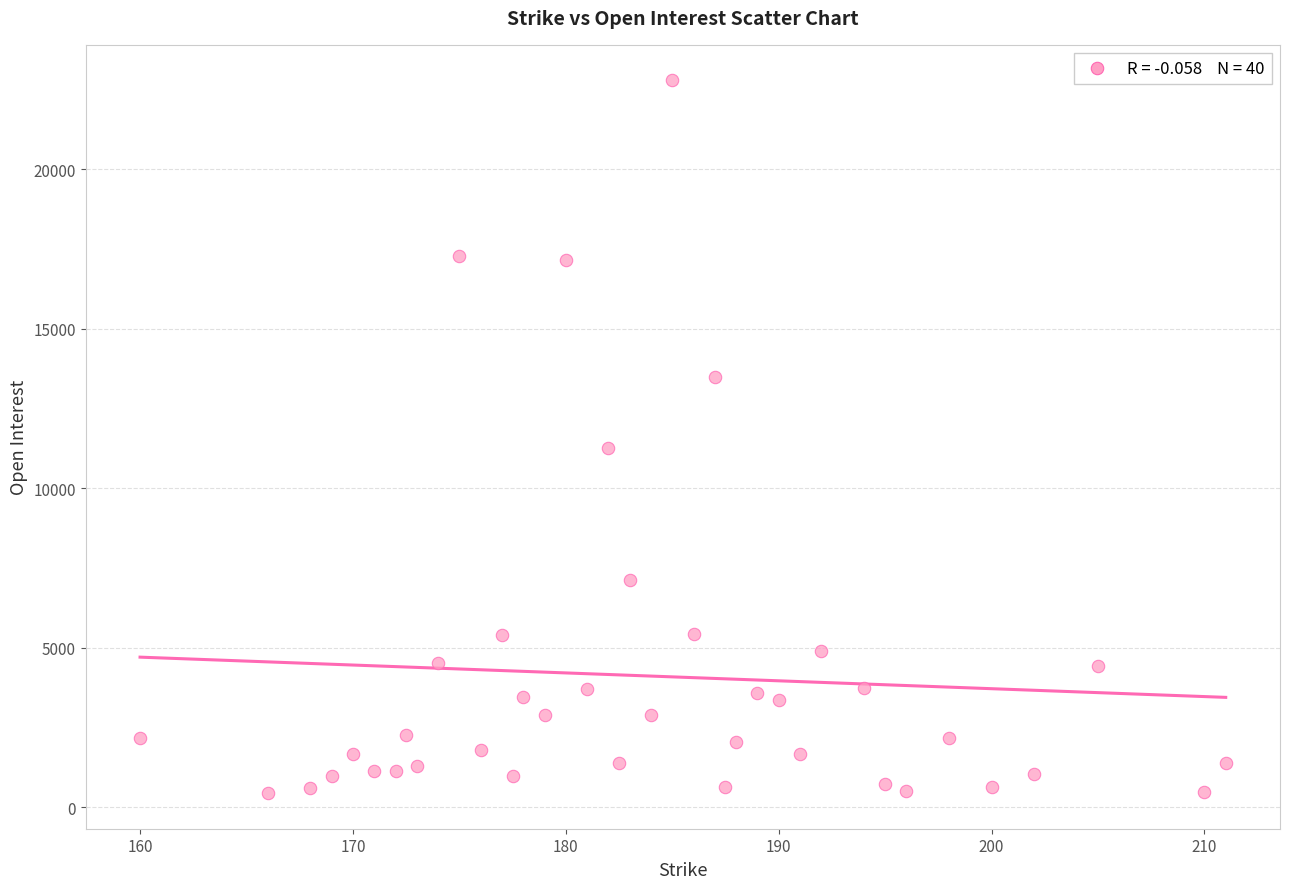

What is the range of Y values (max minus min)?

22336